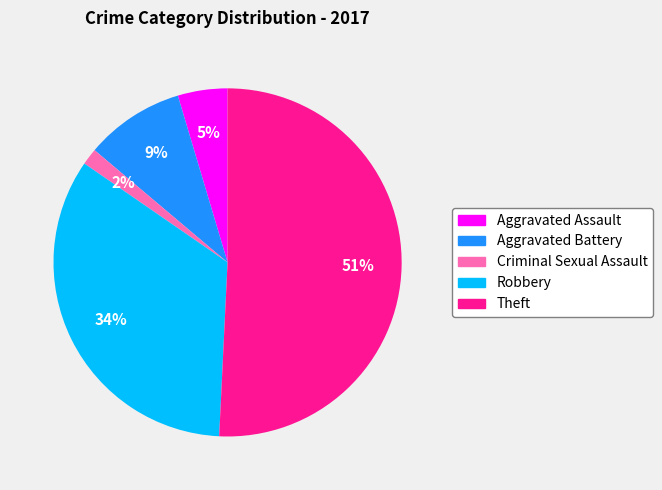

Rank the categories by value from lowest to highest.

Criminal Sexual Assault, Aggravated Assault, Aggravated Battery, Robbery, Theft